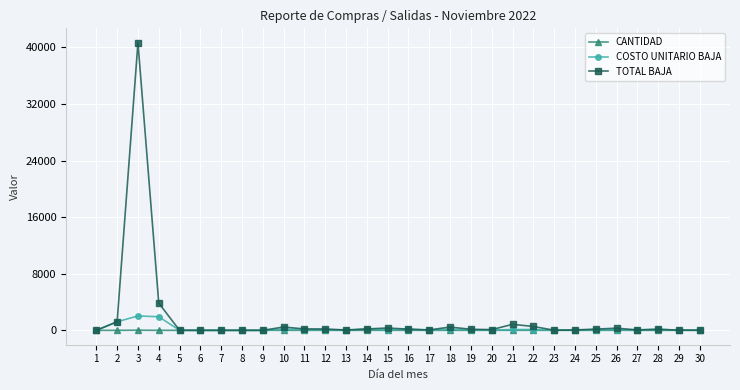

What is the minimum value for CANTIDAD?

1.0